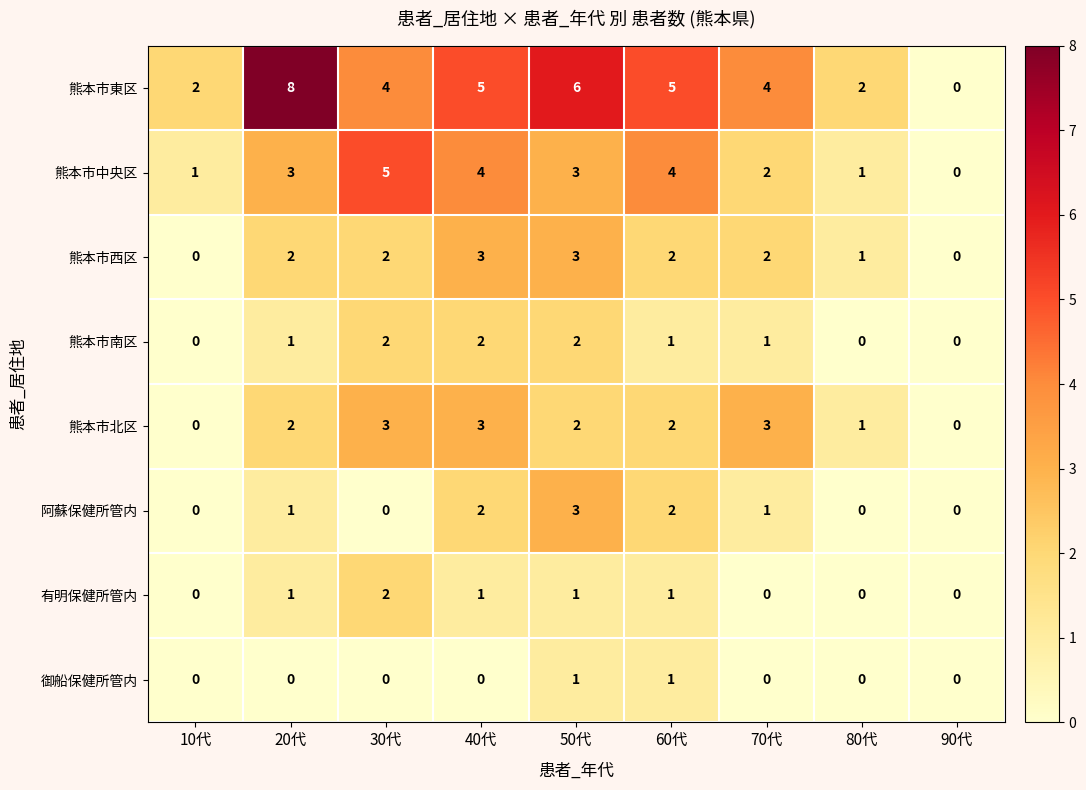

True or false: 有明保健所管内 has a value of -1 at 70代.

False